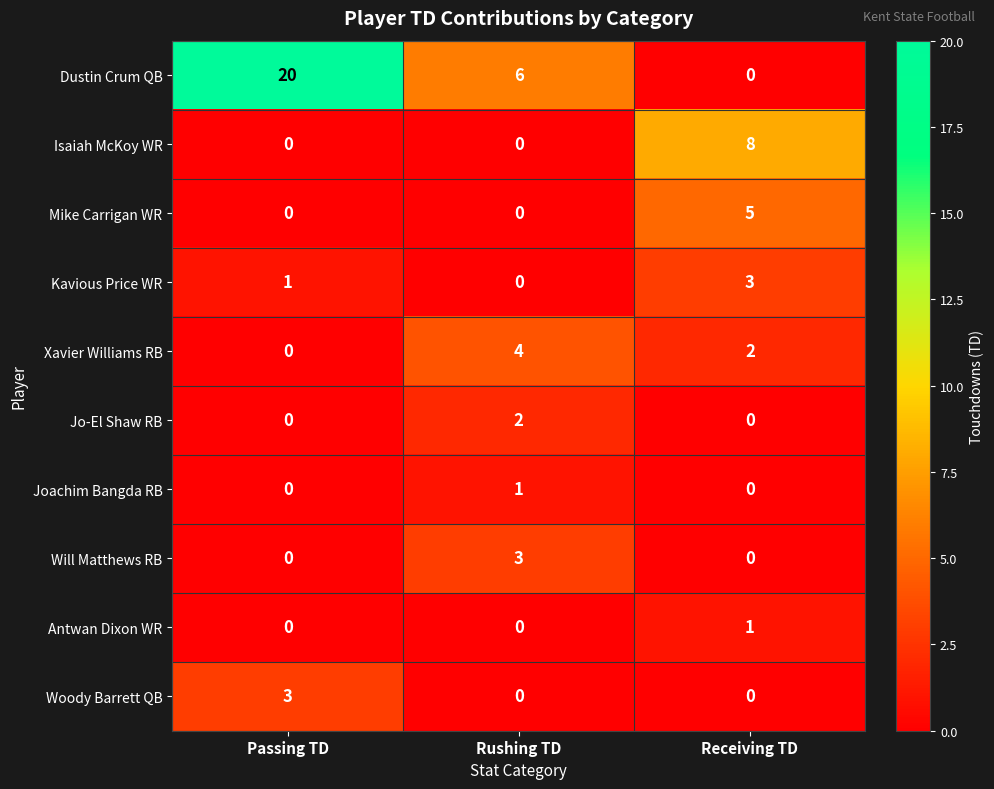

Which series has the widest spread of values?

Dustin Crum QB